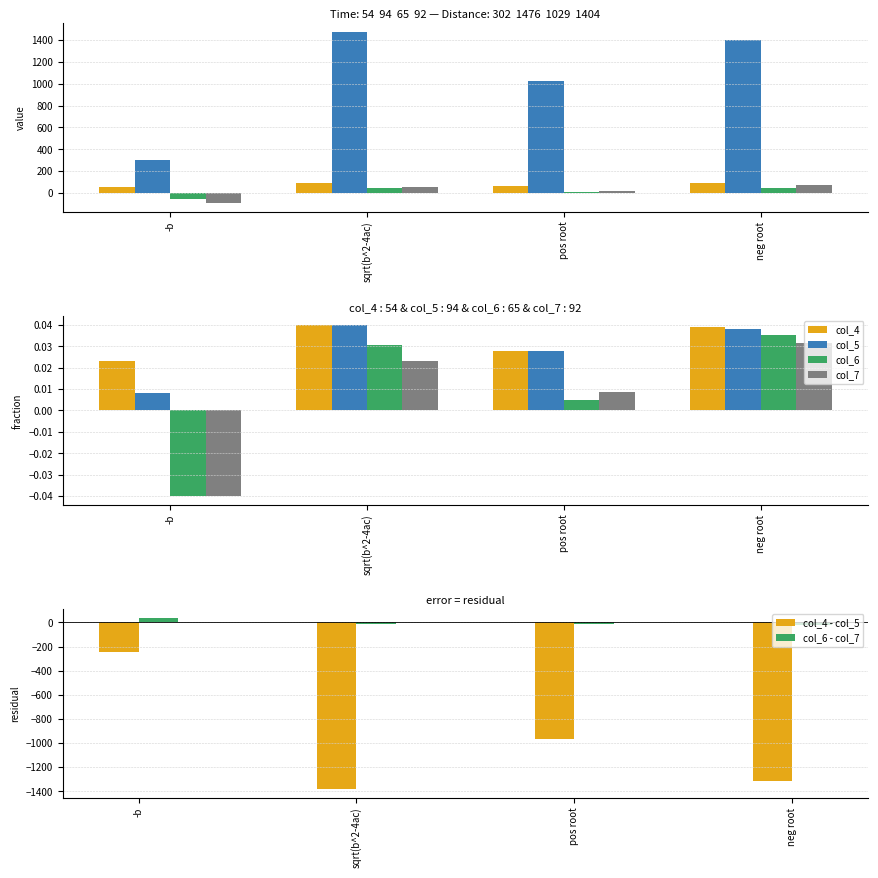

Between -b and neg root, which series saw the biggest shift?

col_4 - col_5